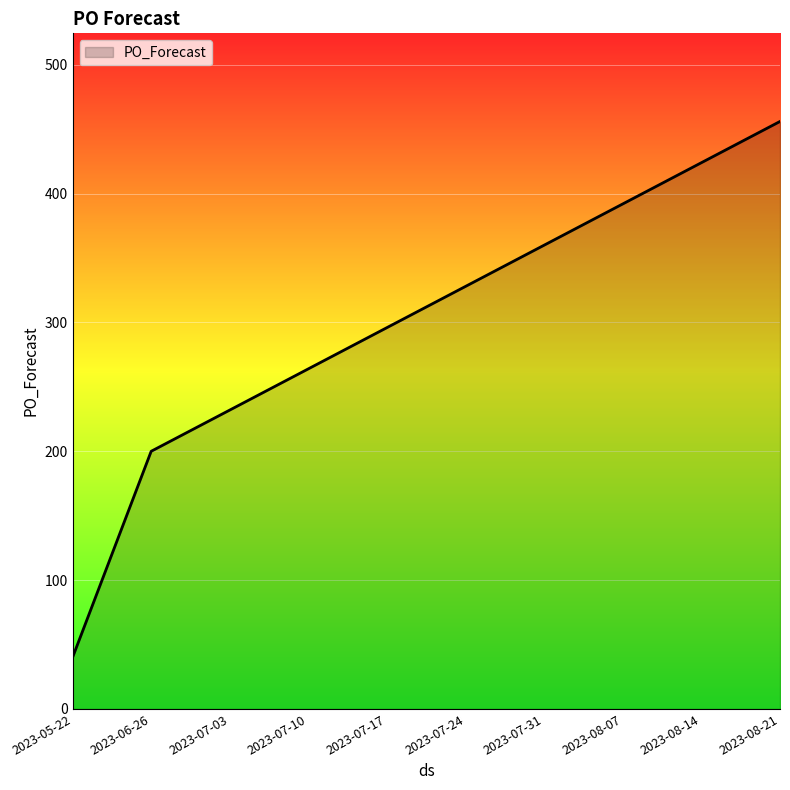

The chart shows a value of 40 at 2023-05-22. True or false?

True